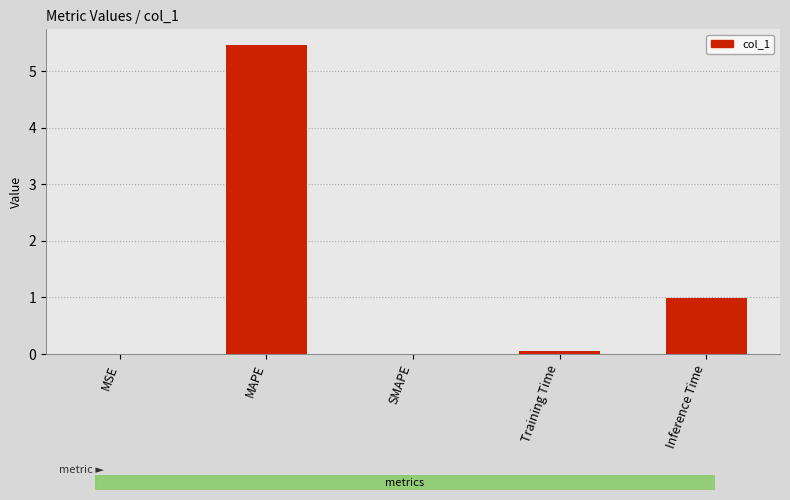

What is the change in value from MAPE to SMAPE?

-5.5